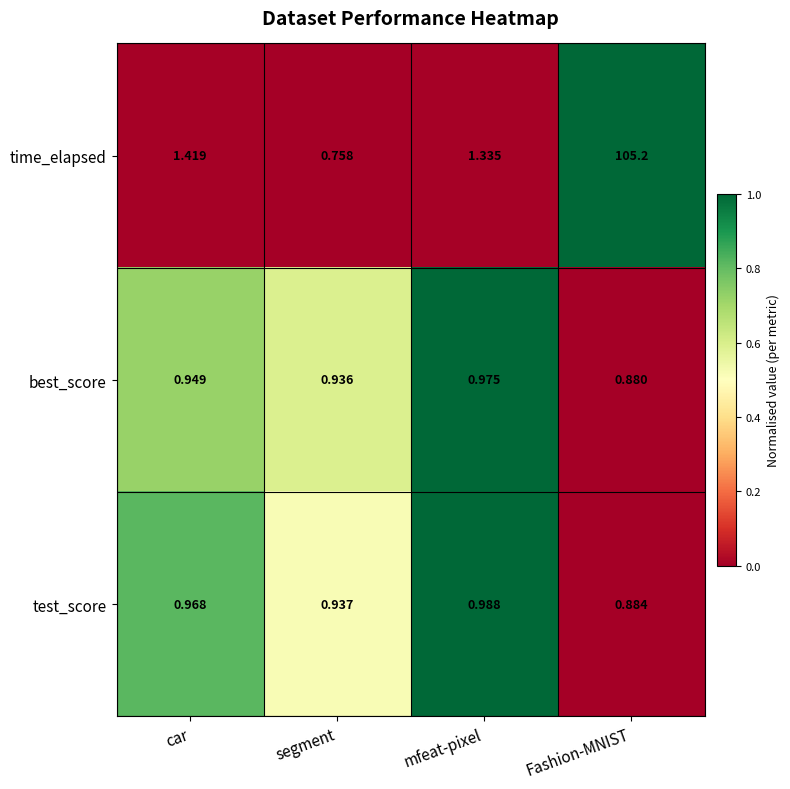

At which category is the sum across all series the highest?

Fashion-MNIST